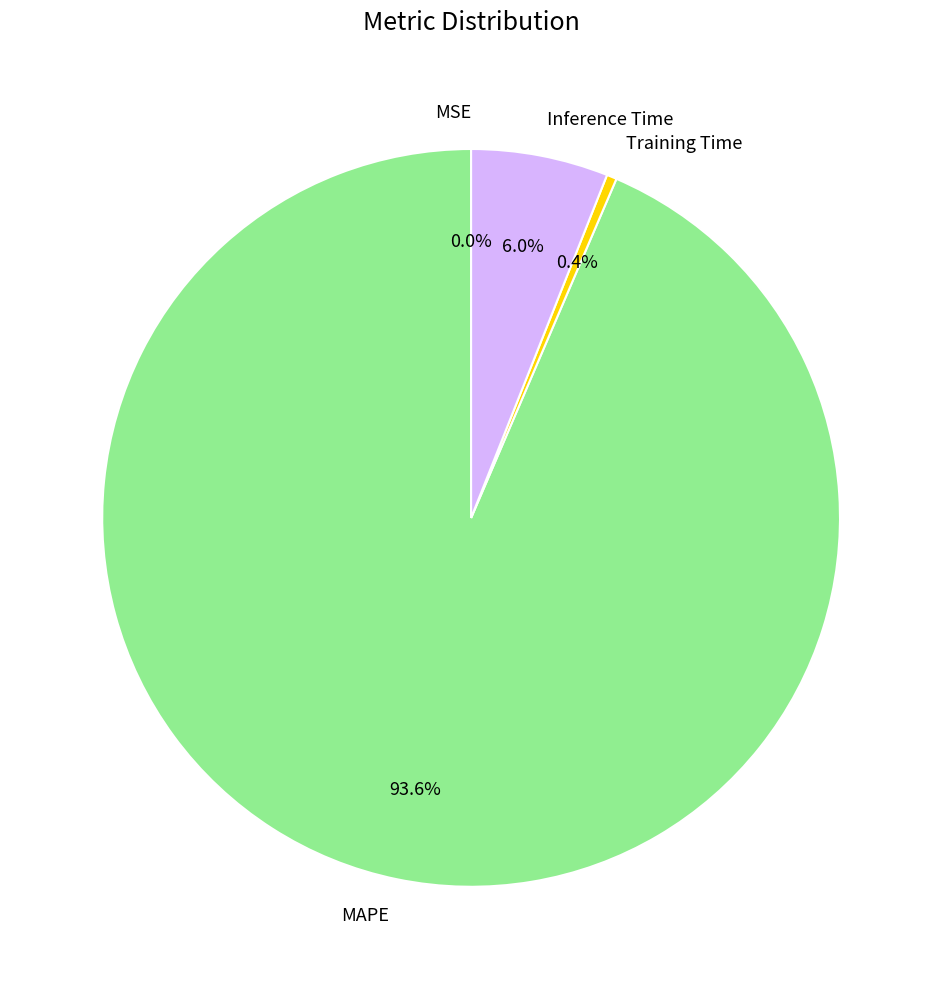

What percentage do MAPE and Inference Time together represent?

99.6%